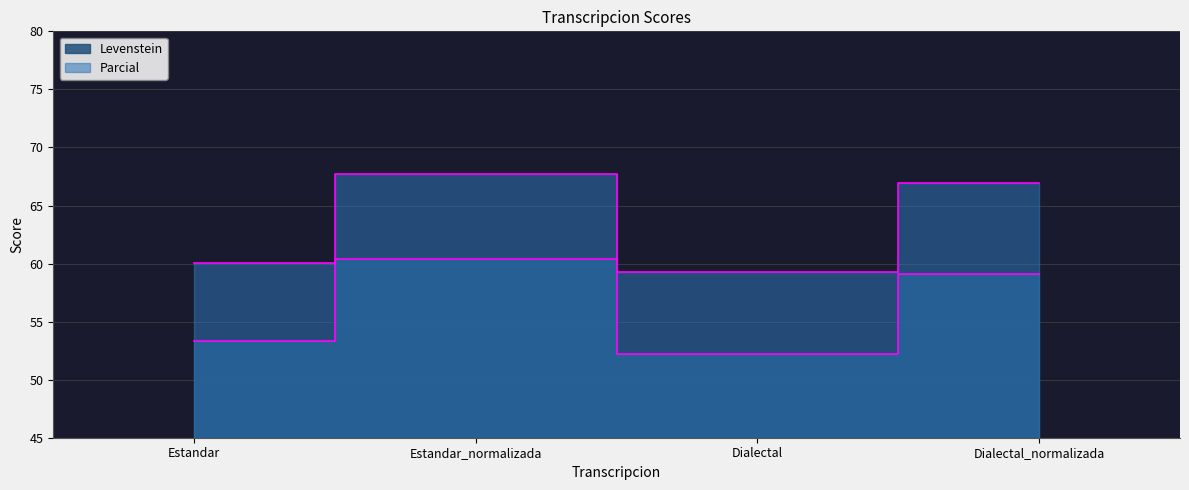

Where is the first local minimum for Parcial?

Dialectal